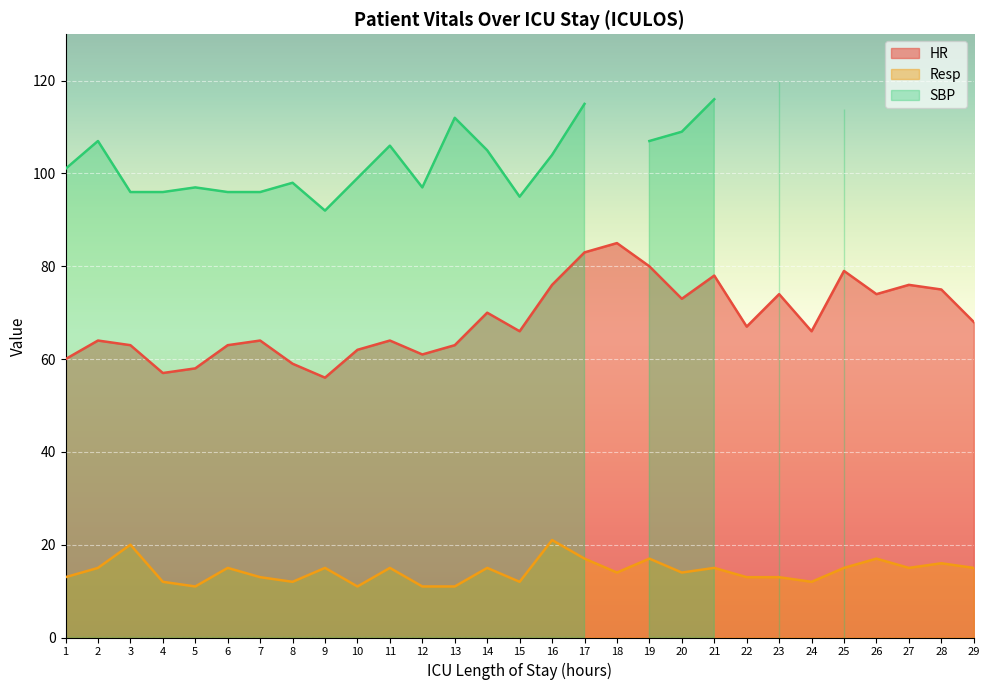

What is the difference between the second highest and second lowest values in the HR series?

26